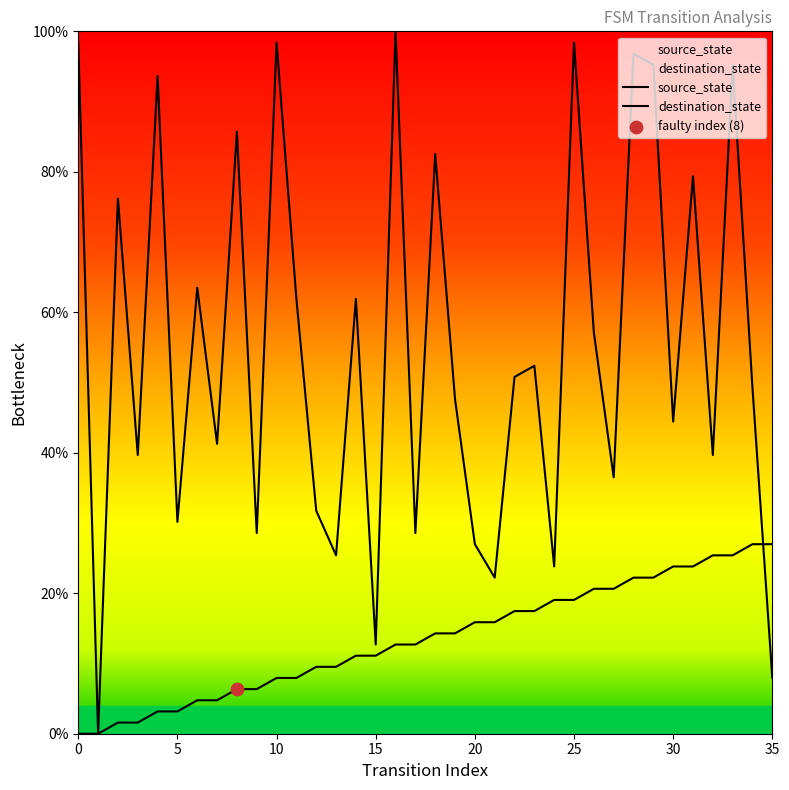

Which series has the largest total across all categories?

destination_state